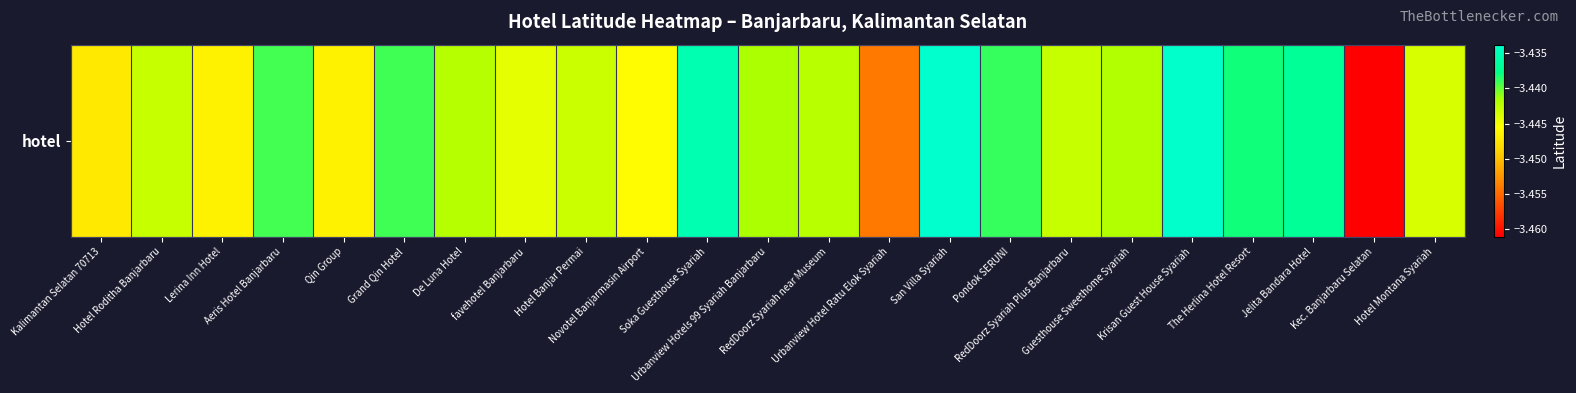

List the labels in order of value, largest first.

San Villa Syariah, Krisan Guest House Syariah, Soka Guesthouse Syariah, Jelita Bandara Hotel, The Herlina Hotel Resort, Pondok SERUNI, Grand Qin Hotel, Aeris Hotel Banjarbaru, Urbanview Hotels 99 Syariah Banjarbaru, Guesthouse Sweethome Syariah, De Luna Hotel, RedDoorz Syariah near Museum, RedDoorz Syariah Plus Banjarbaru, Hotel Roditha Banjarbaru, Hotel Banjar Permai, Hotel Montana Syariah, favehotel Banjarbaru, Novotel Banjarmasin Airport, Lerina Inn Hotel, Qin Group, Kalimantan Selatan 70713, Urbanview Hotel Ratu Elok Syariah, Kec. Banjarbaru Selatan